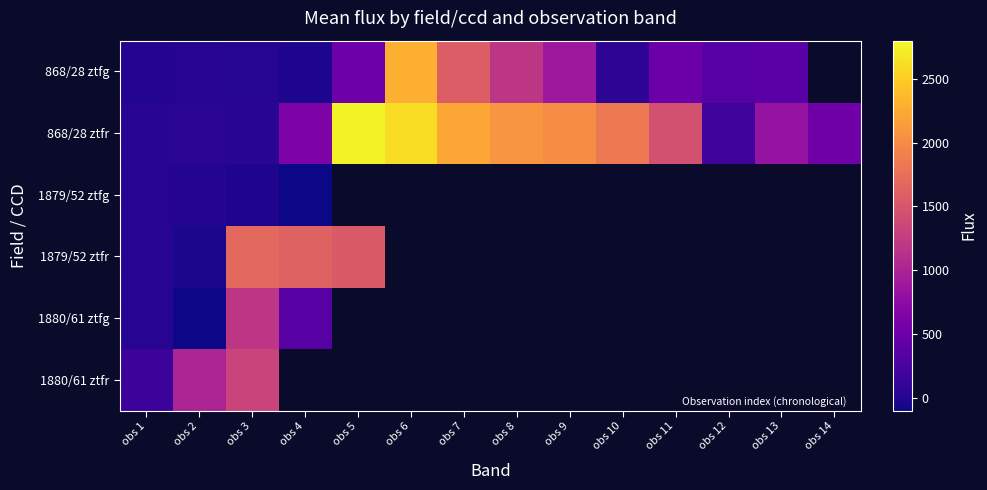

At obs 7, list the series in order from largest to smallest.

868/28 ztfr, 1879/52 ztfg, 1879/52 ztfr, 1880/61 ztfg, 1880/61 ztfr, 868/28 ztfg